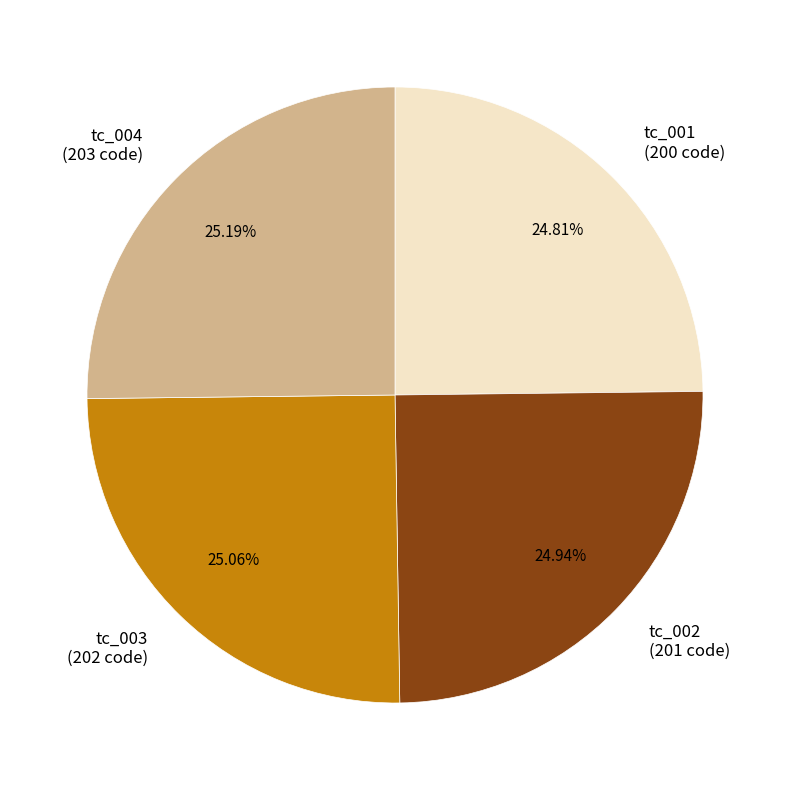

Does tc_004 represent more than half of the total?

No